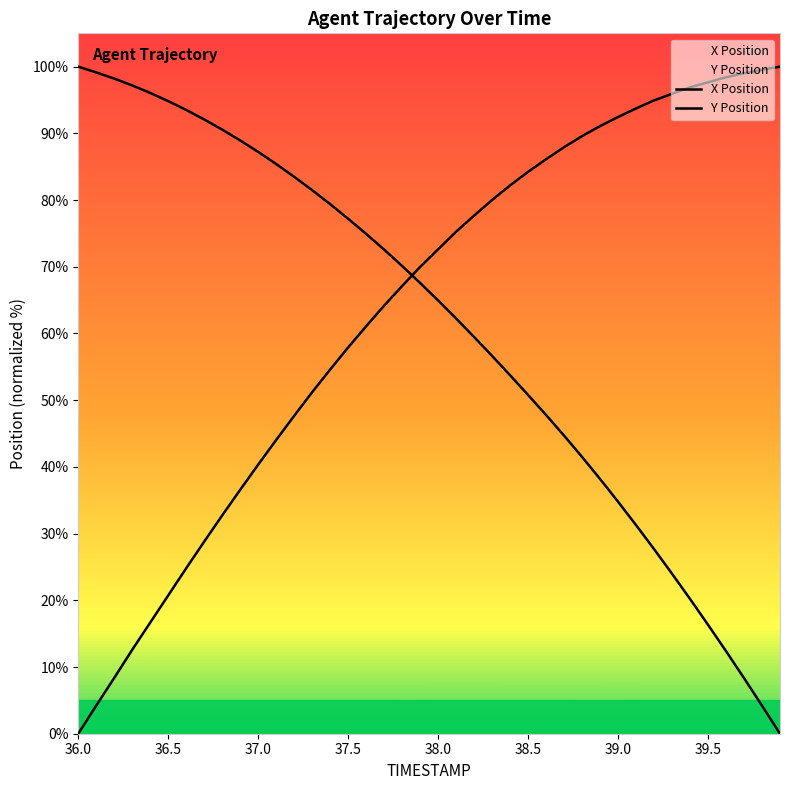

Rank the series by their maximum value, from highest to lowest.

X, Y